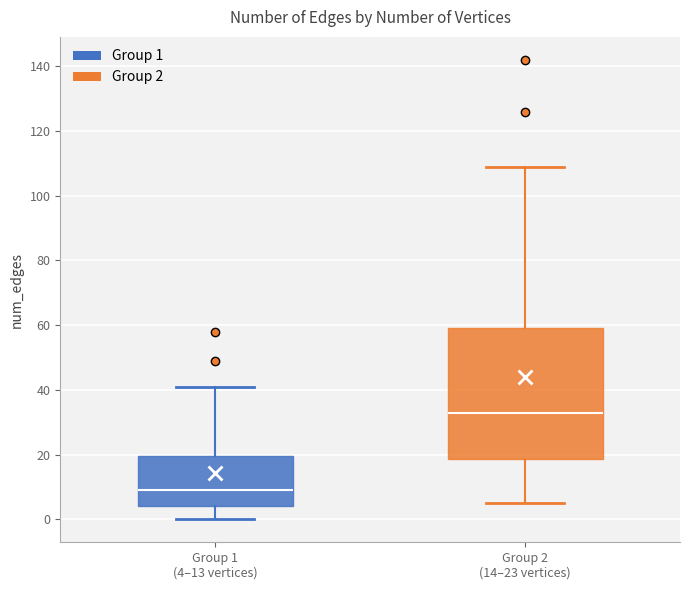

Comparing the boxes themselves (not the whiskers), which one is the tallest?

Group 2 (14–23 vertices)